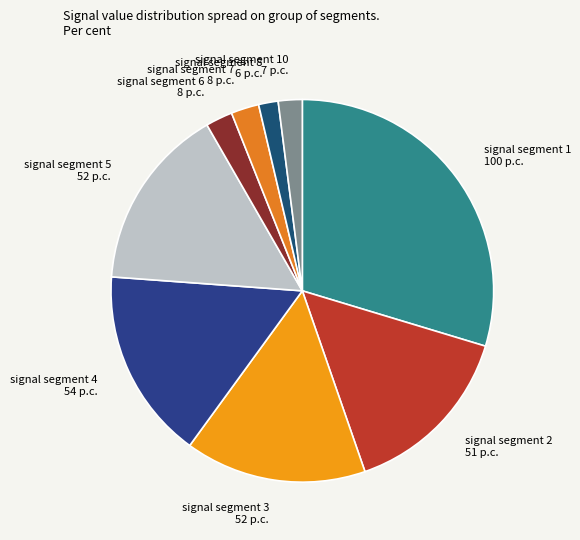

Does signal segment 10 7 p.c. account for over 50% of the chart?

No